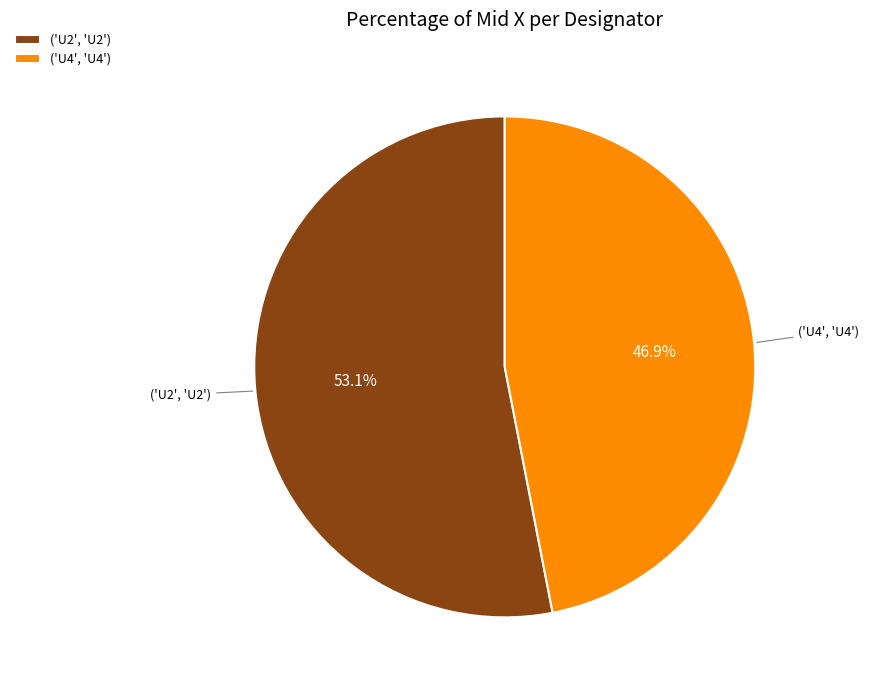

Is there a majority slice in this chart?

Yes